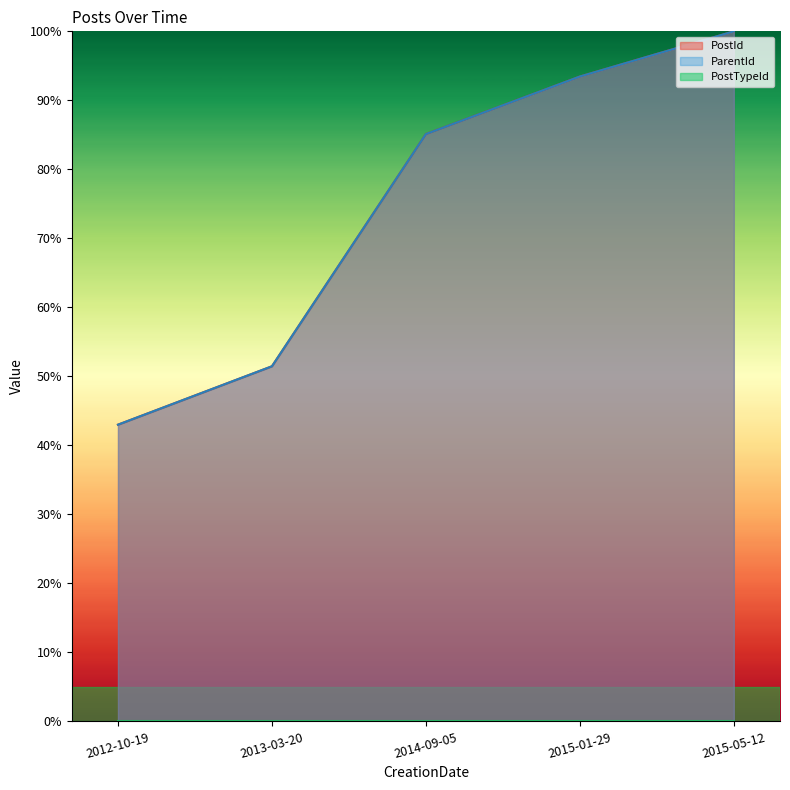

Does the chart display data point markers on the line(s)?

No